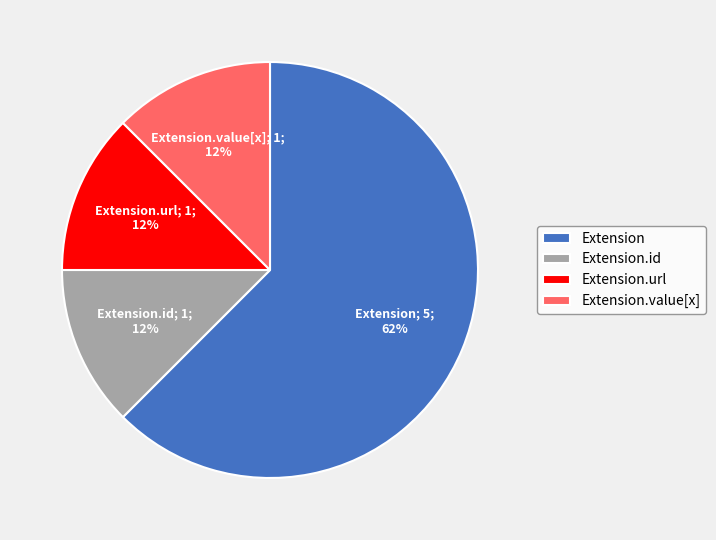

Which slice represents more than half of the pie?

Extension